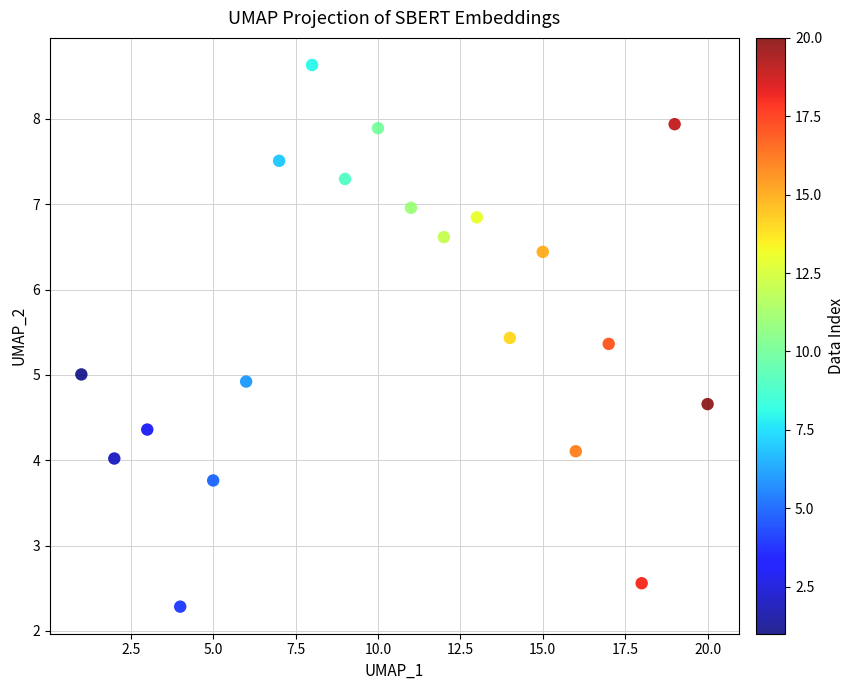

What is the range of Y values (max minus min)?

6.3